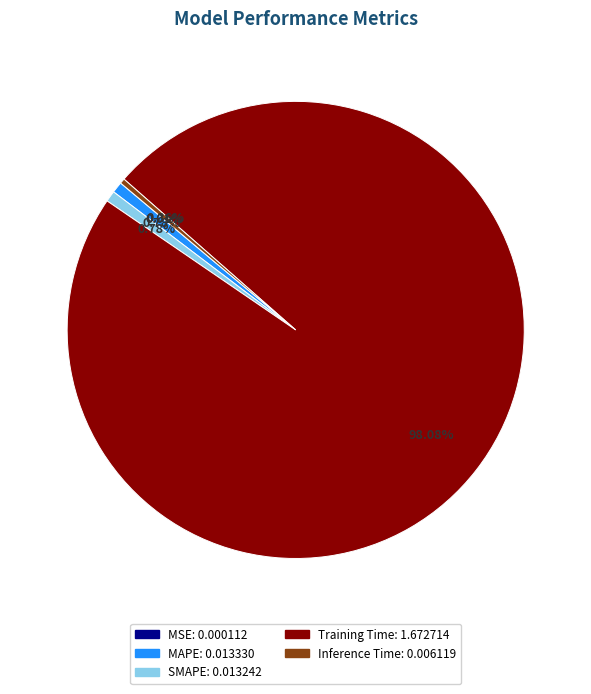

To the nearest percent, what is the combined percentage of SMAPE and Inference Time?

1%